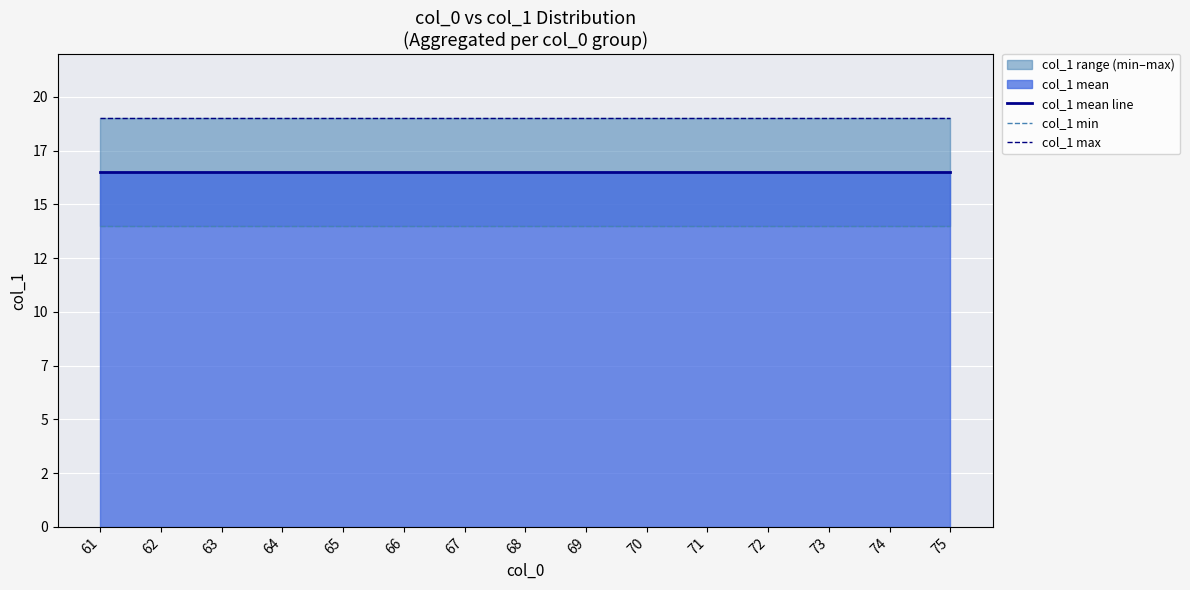

Read the col_1 min value at 69.

14.0